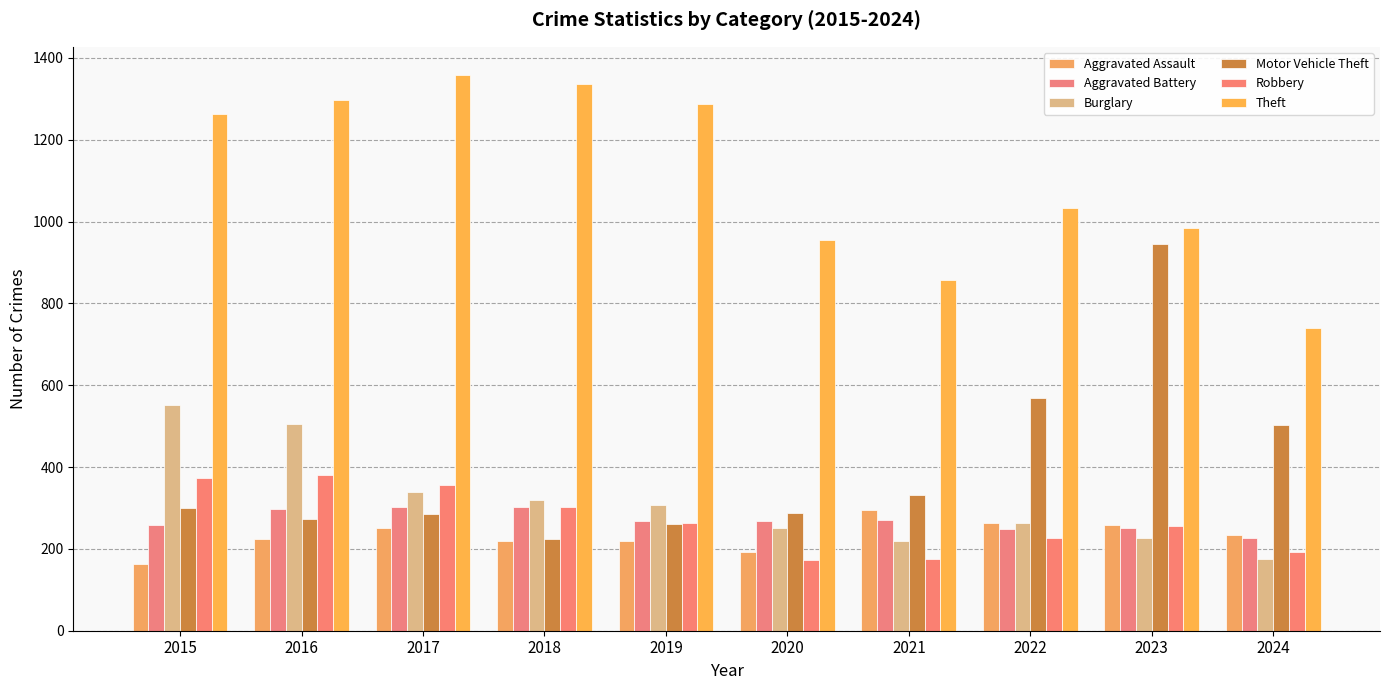

Count the number of categories in the chart.

10